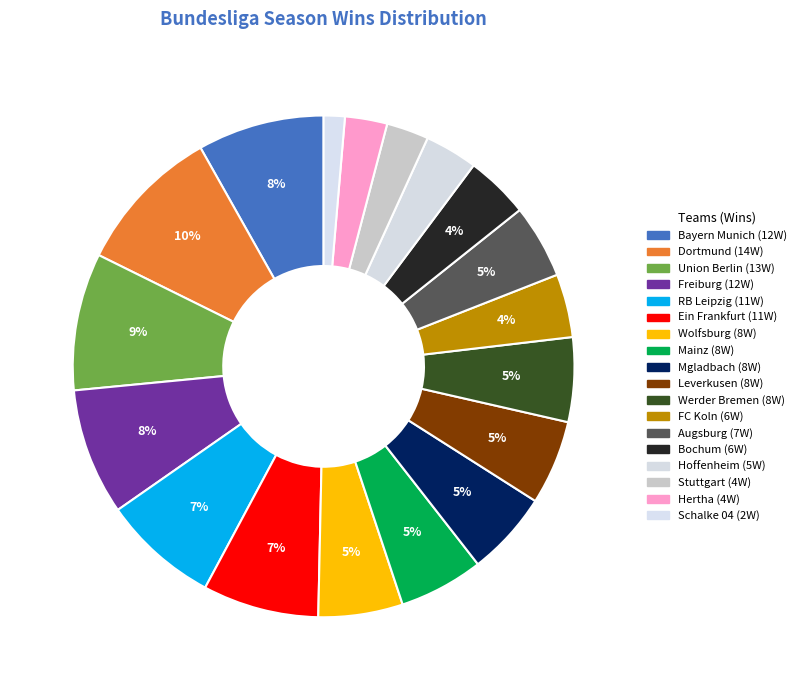

Does any single category account for the majority?

No